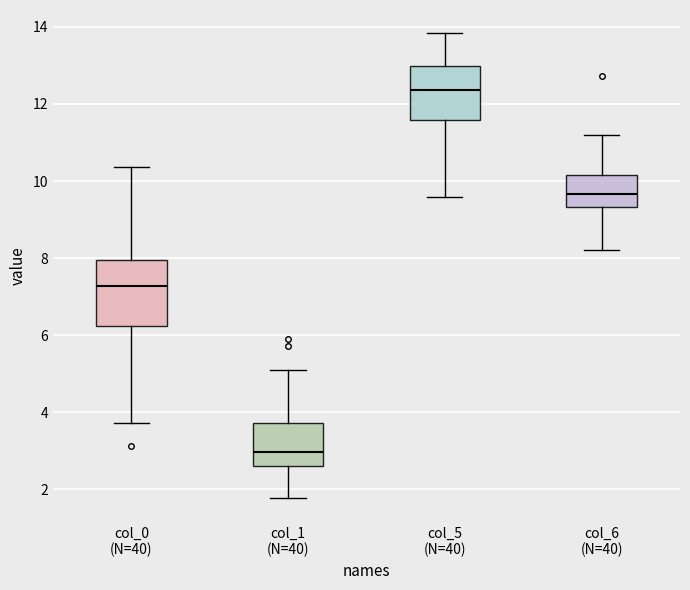

Reading left to right, transcribe this box plot: for each box, give where its median line is, the range the box spans, and where its two whiskers end, as read against the y-axis. The values are not printed on the chart, so give them approximately, as read against the axis.

col_0 (N=40): median 7.2, box 6.2 to 8.0, whiskers 3.8 to 10.4
col_1 (N=40): median 3.0, box 2.6 to 3.8, whiskers 1.8 to 5.2
col_5 (N=40): median 12.4, box 11.6 to 13.0, whiskers 9.6 to 13.8
col_6 (N=40): median 9.6, box 9.4 to 10.2, whiskers 8.2 to 11.2